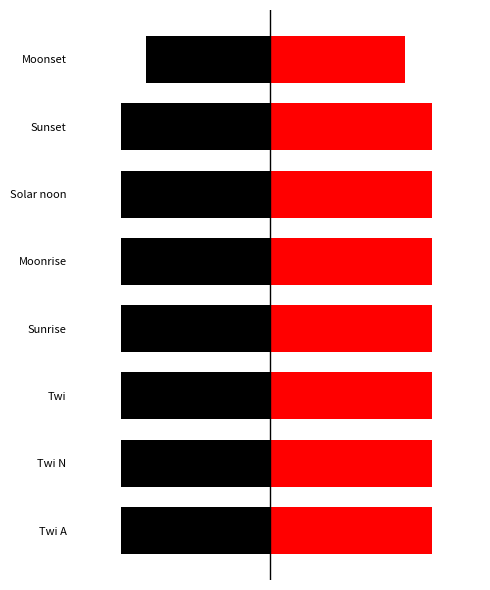

At 1, list the series in order from smallest to largest.

Black (Left), Red (Right)